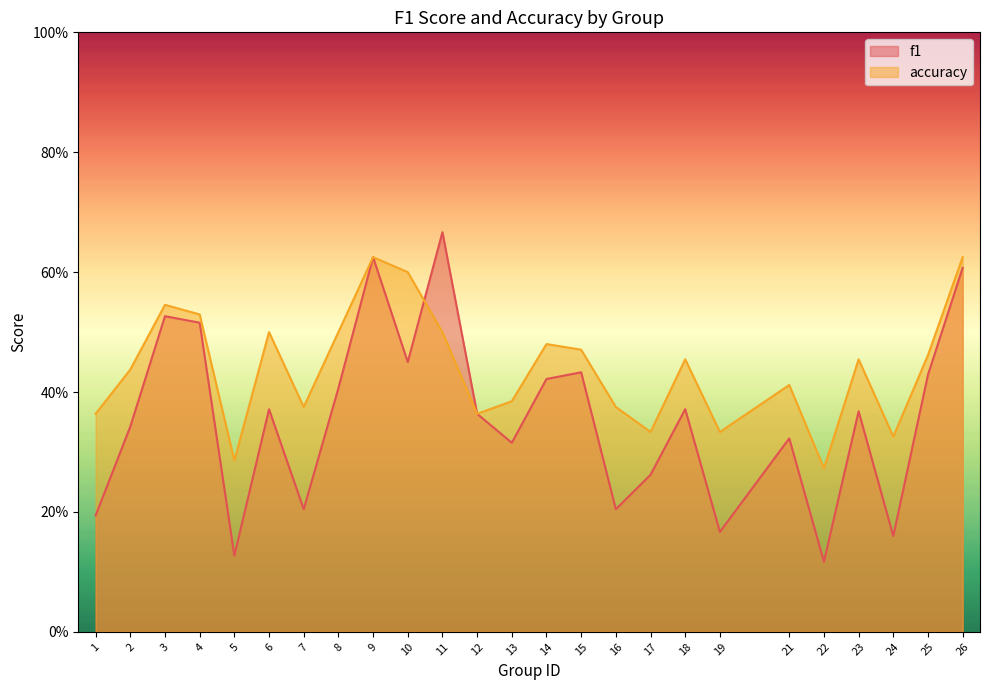

At which label does f1 reach its minimum?

22